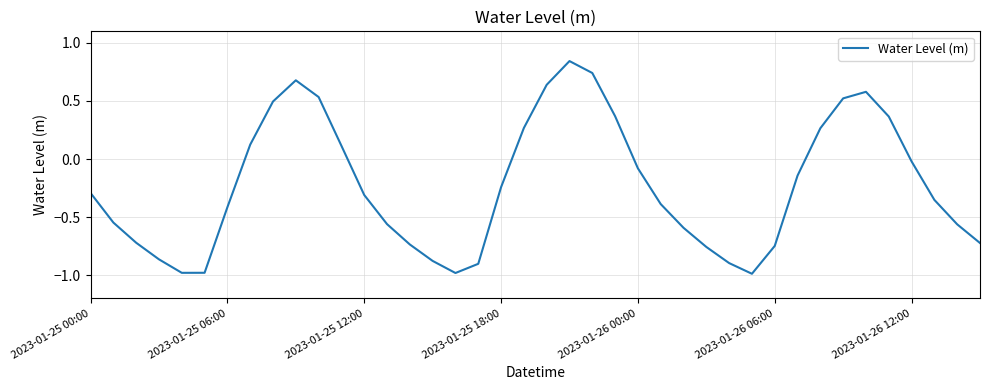

What is the minimum value shown in the chart?

-1.0